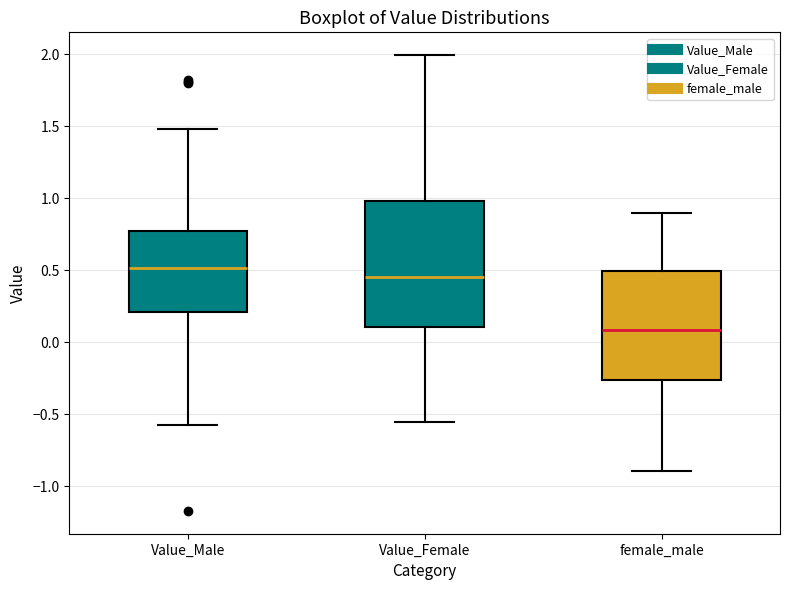

Reading left to right, read every box against the y-axis: the position of its median line, the range the box covers, and the ends of its whiskers. The values are not printed on the chart, so give them approximately, as read against the axis.

Value_Male: median 0.50, box 0.20 to 0.80, whiskers -0.55 to 1.50
Value_Female: median 0.45, box 0.10 to 1.00, whiskers -0.55 to 2.00
female_male: median 0.10, box -0.25 to 0.50, whiskers -0.90 to 0.90